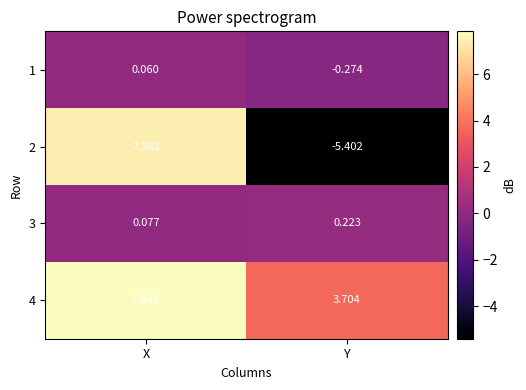

At which label does 1 reach its minimum?

Y